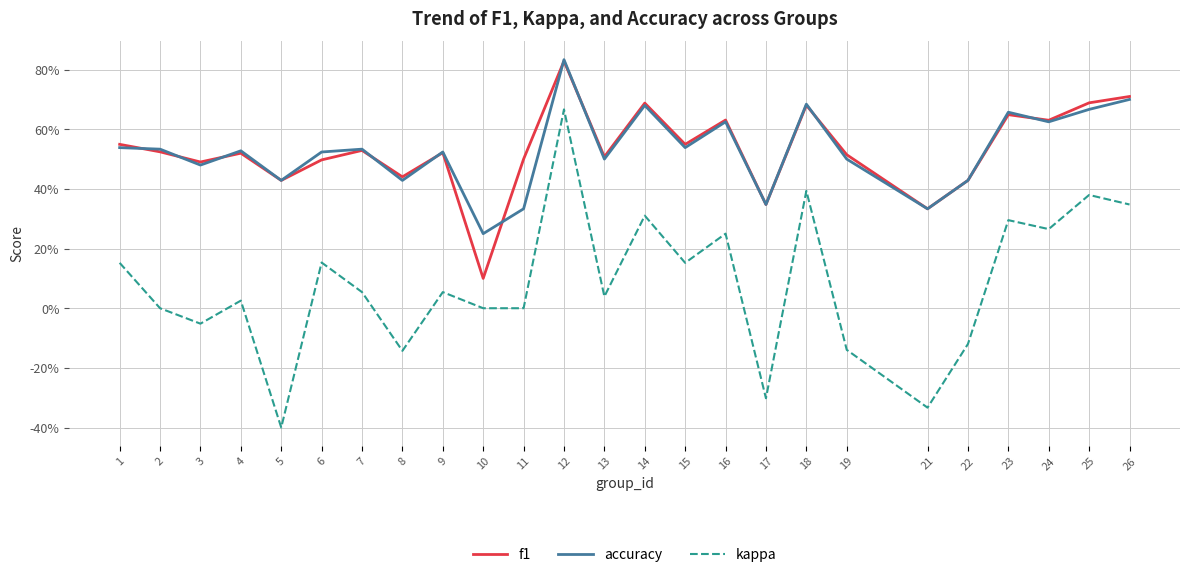

Does the chart display data point markers on the line(s)?

No